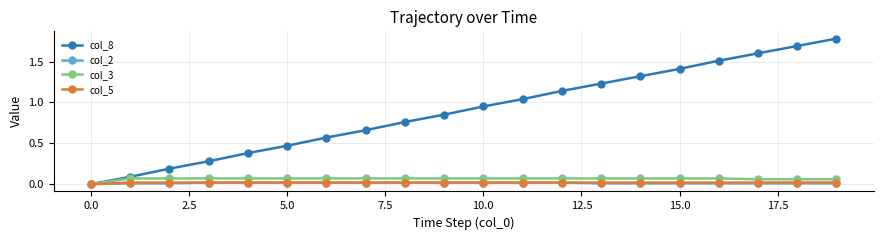

Which series has the largest range (max minus min)?

col_8